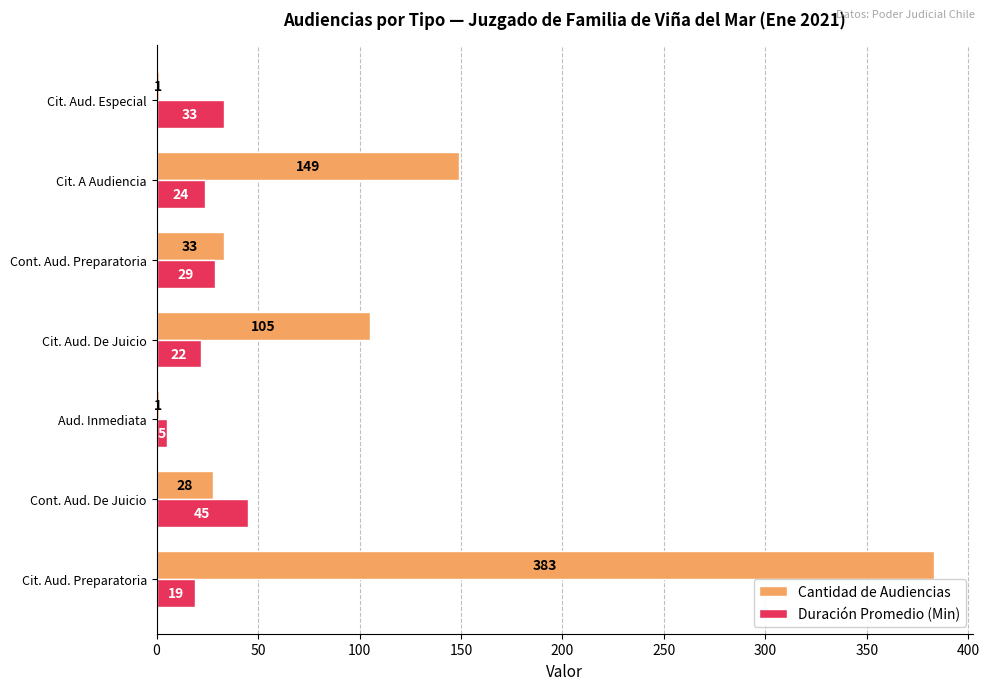

Count the number of data series in this chart.

2